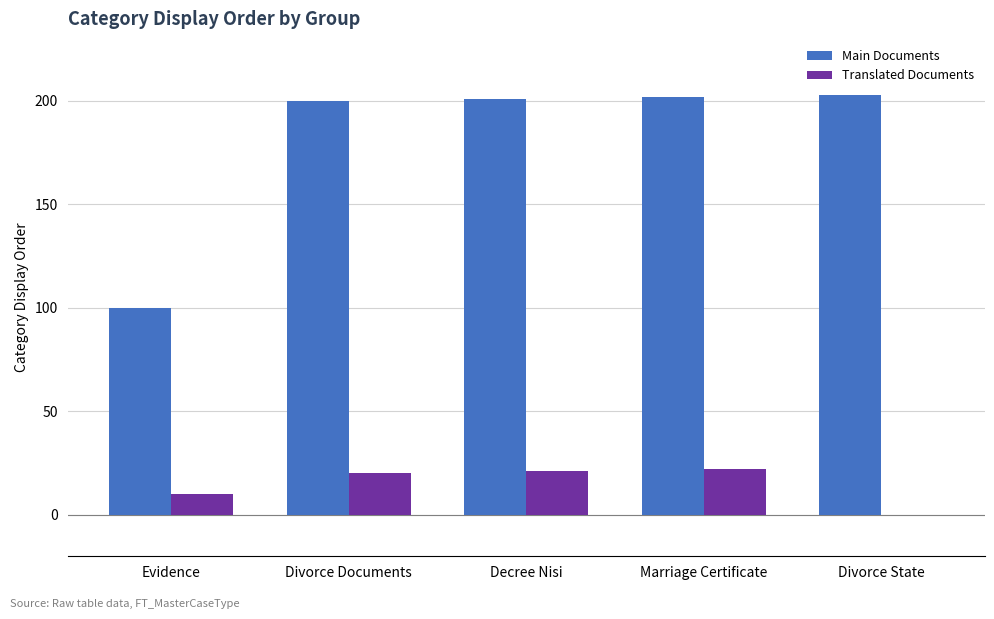

Reading left to right, what are all the values shown in this chart?

Main Documents: 100	200	201	202	203
Translated Documents: 10	20	21	22	0